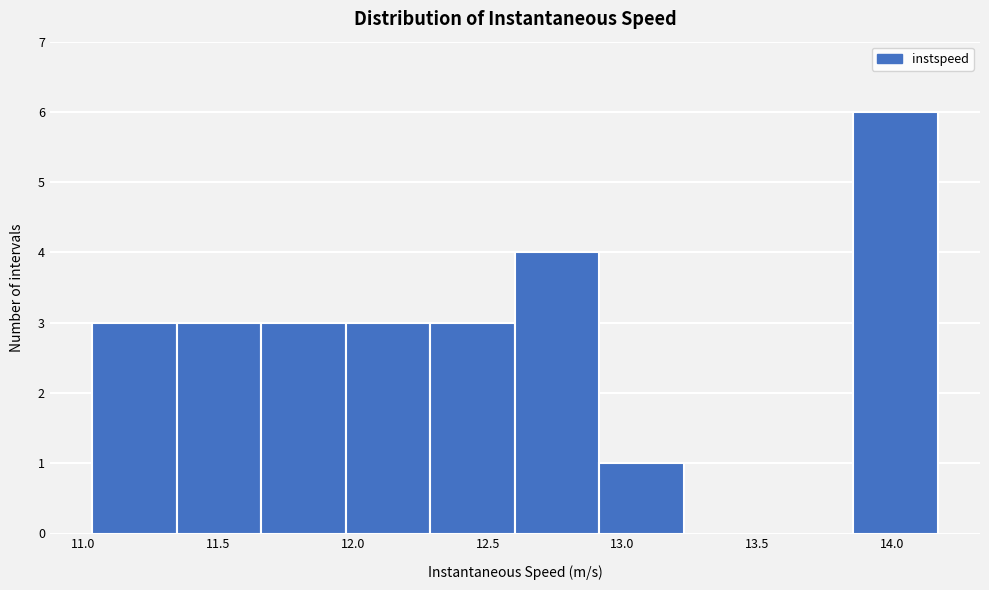

How tall is the bar that spans 12.30 to 12.60 on the x-axis? Neither the bar edges nor the heights are printed on the chart, so give them approximately, as read against the axes.

3